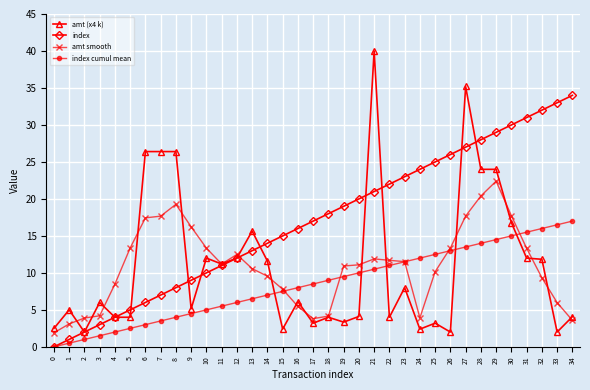

How many lines are shown in the chart?

4